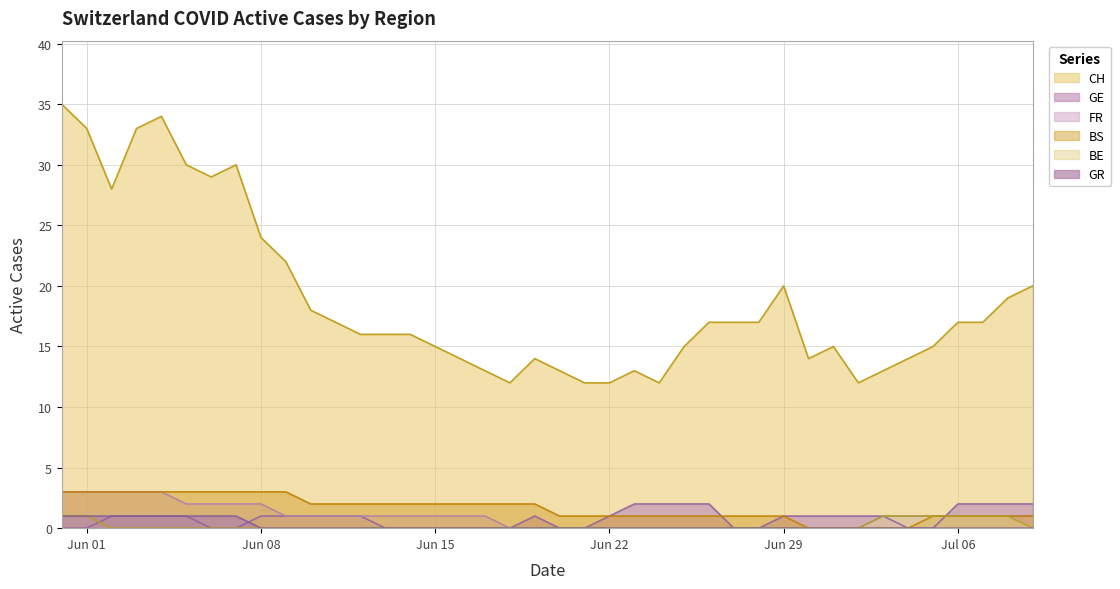

Which series changed the most between 2020-06-07 and 2020-06-17?

CH